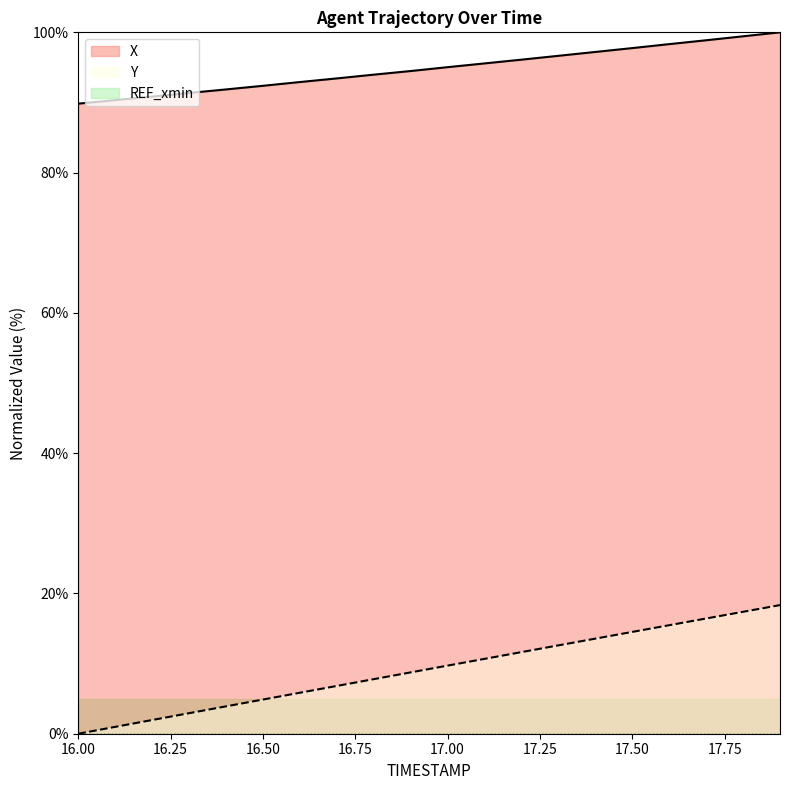

The X series shows 99.4 at 17.8. True or false?

True